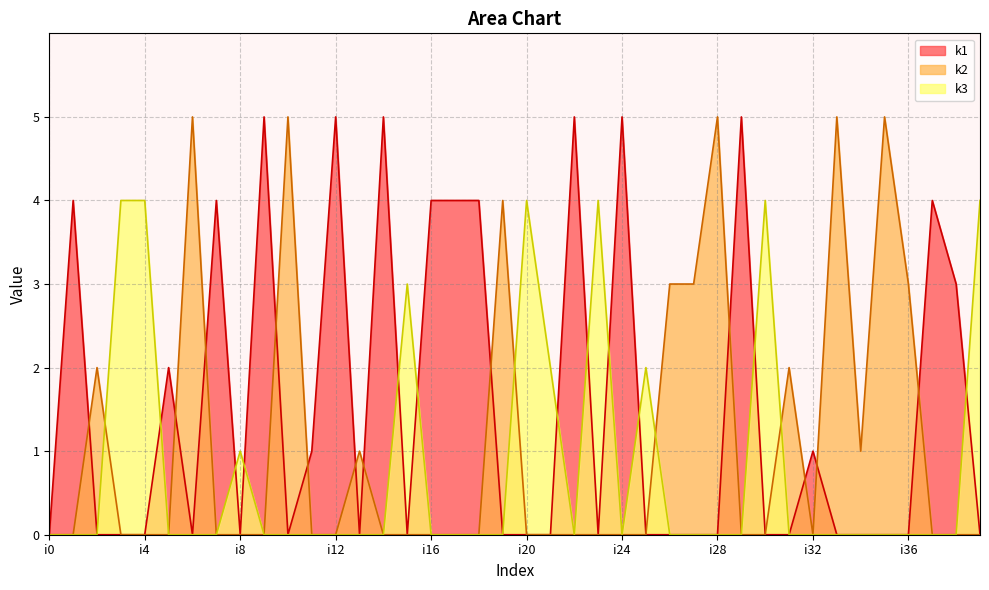

How many series are shown in this chart?

3